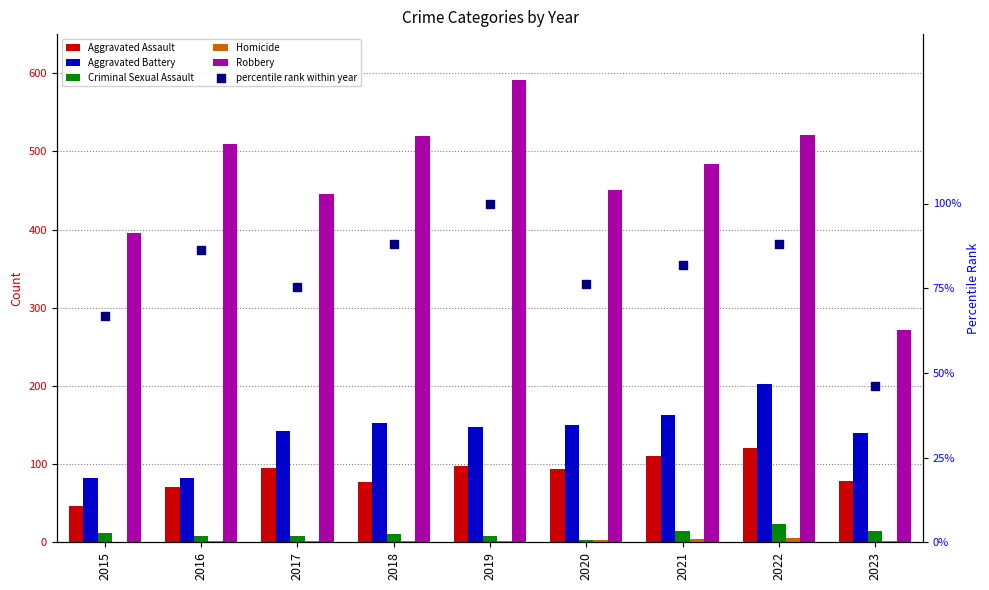

Which series has the widest spread of Y values?

Robbery